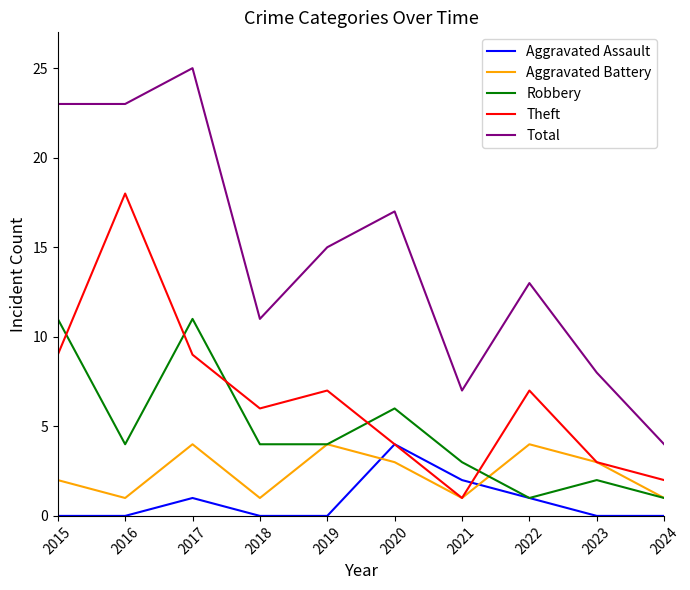

Where is the first local maximum for Robbery?

2017